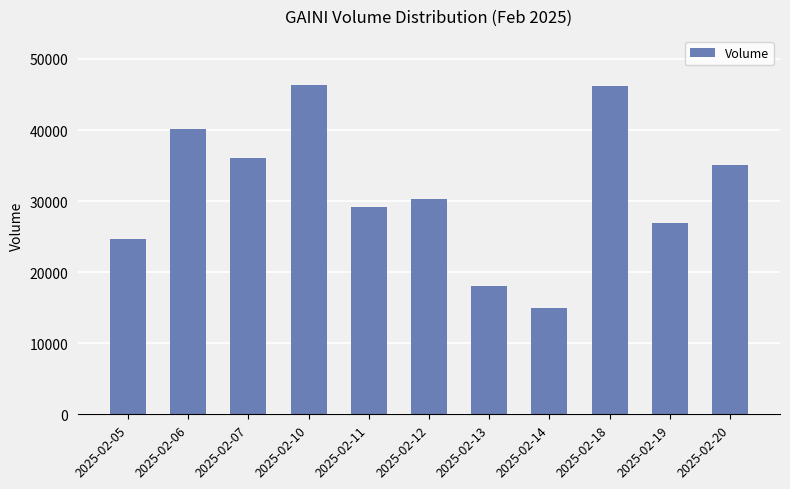

What is the greatest value displayed?

46300